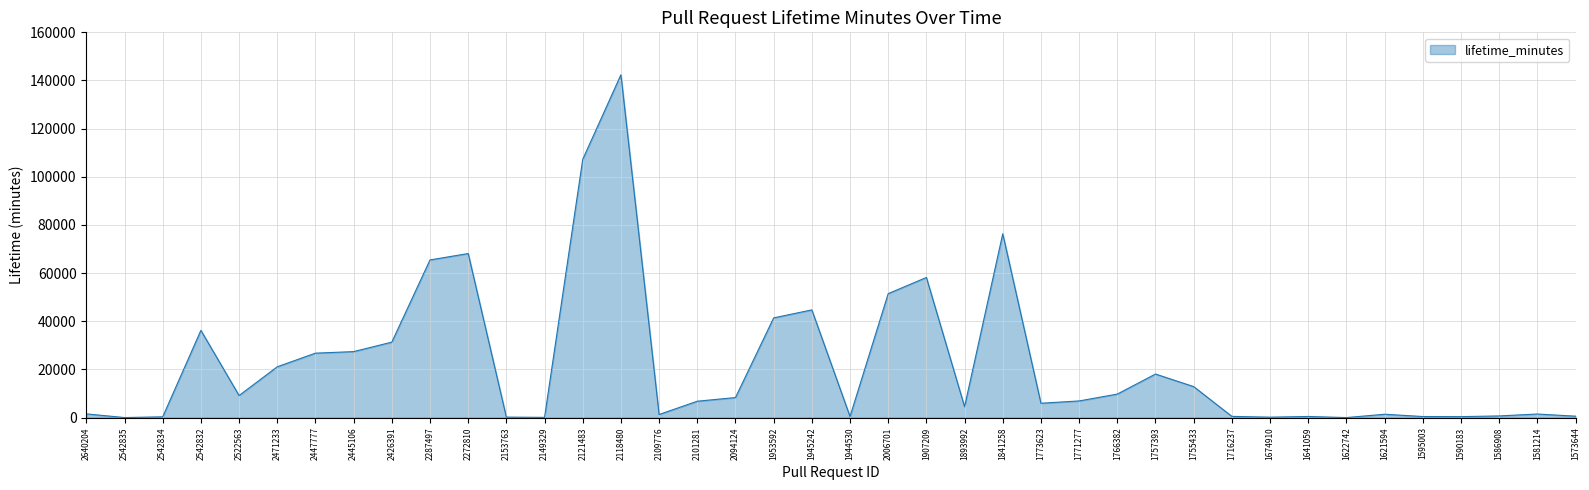

What is the smallest value displayed?

10